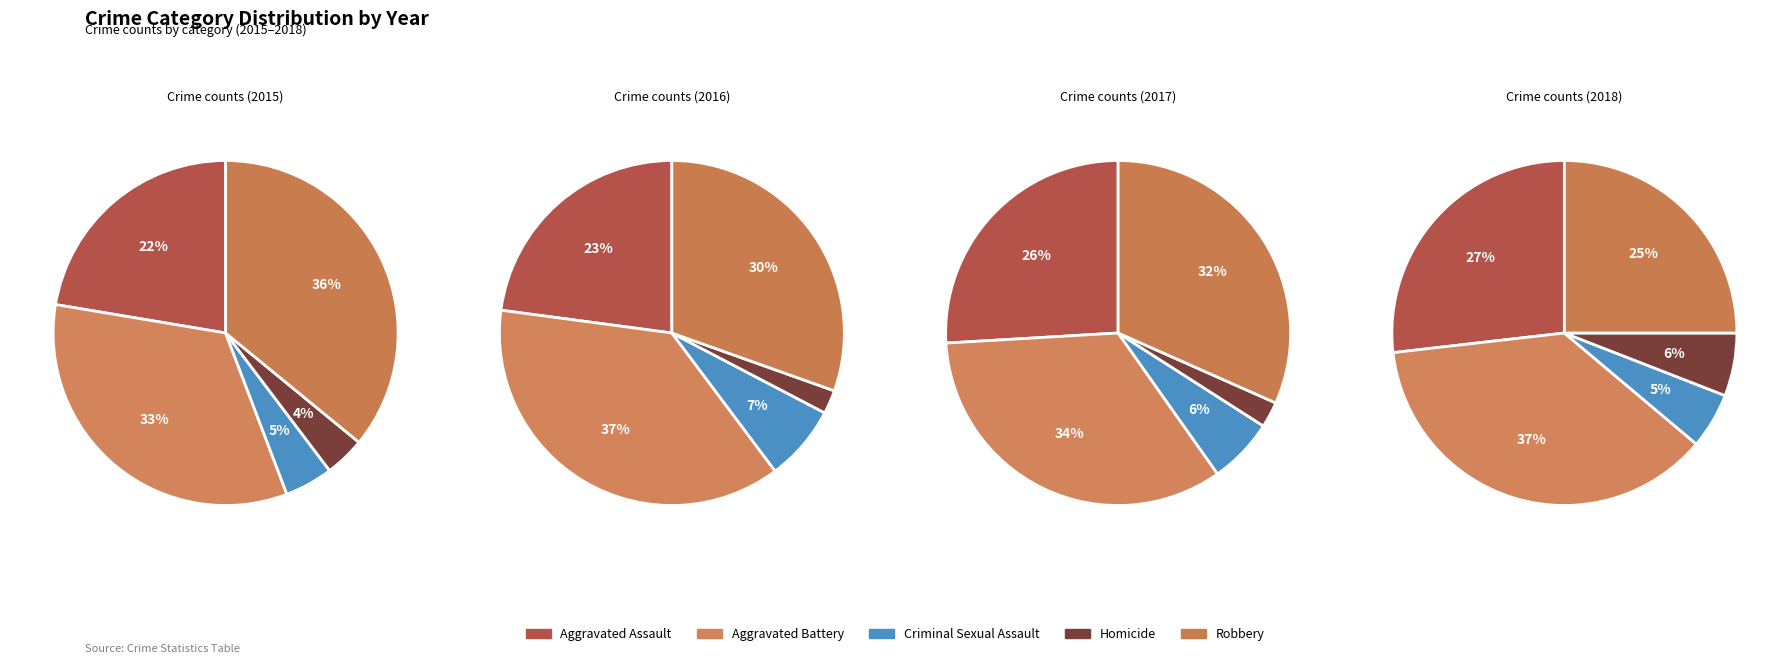

Which slice is the smallest?

Homicide